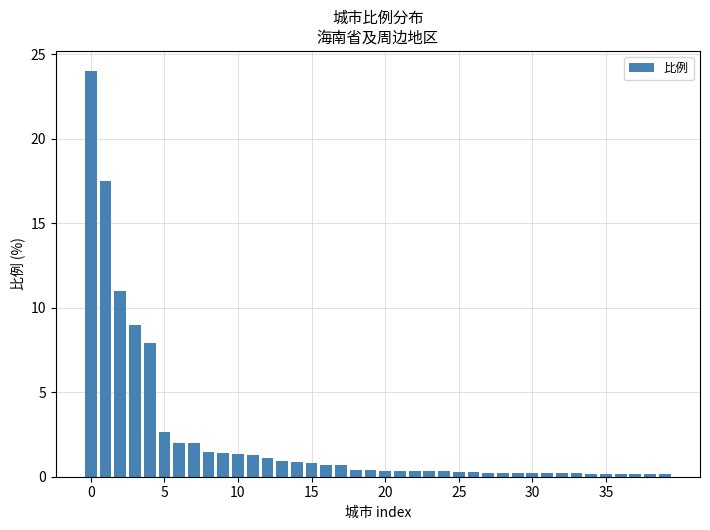

What is the greatest value displayed?

24.0